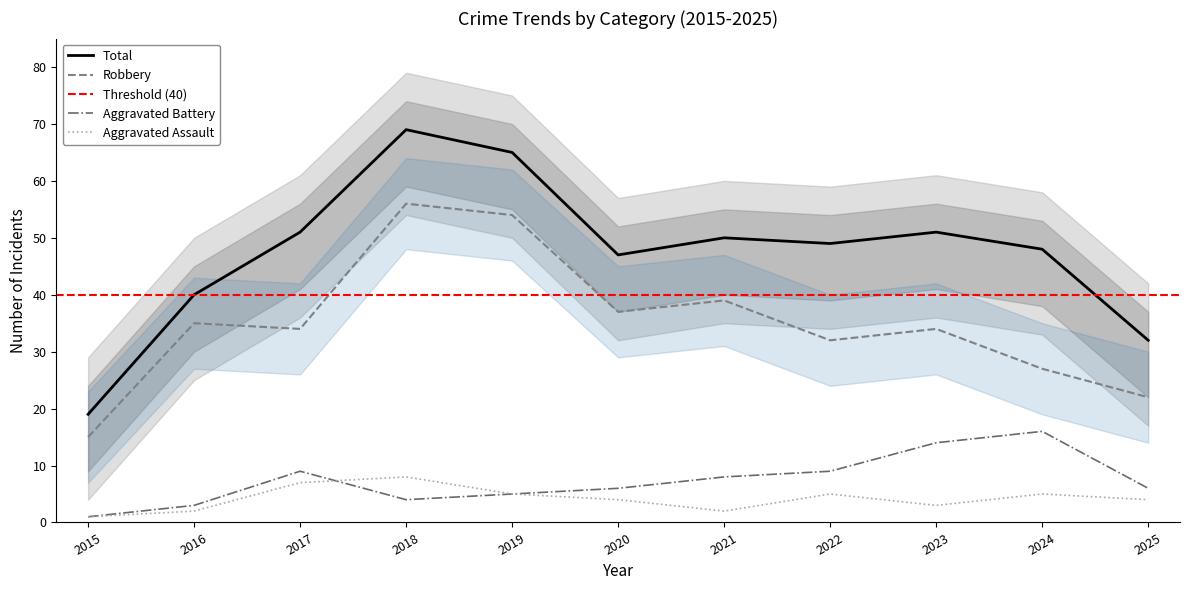

Count the number of categories in the chart.

11